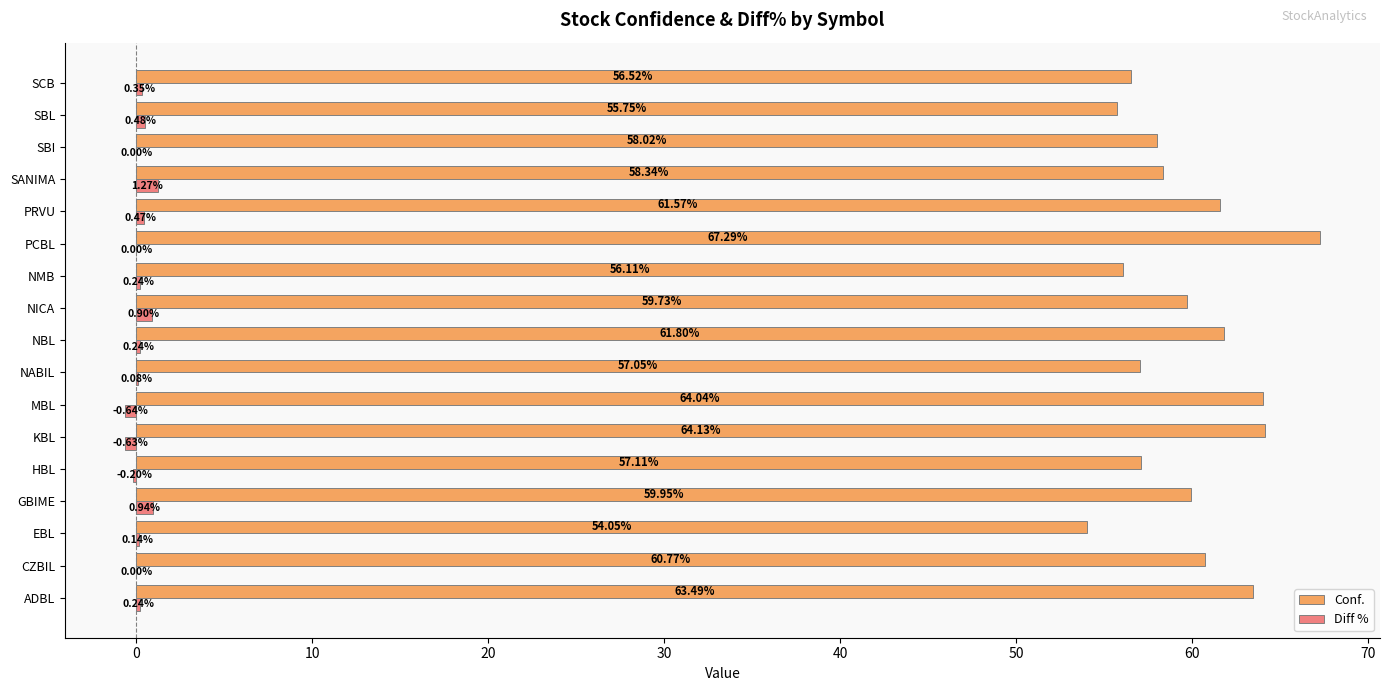

At which category is the sum across all series the highest?

PCBL